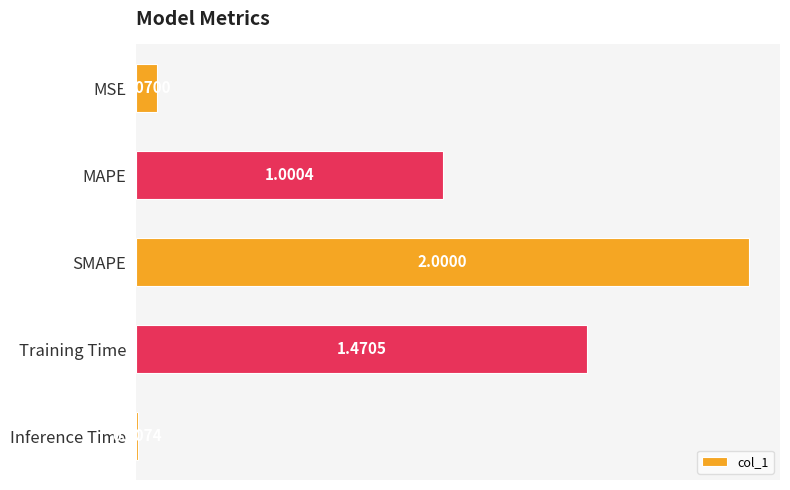

Where is the data nearest to the value 1?

MAPE